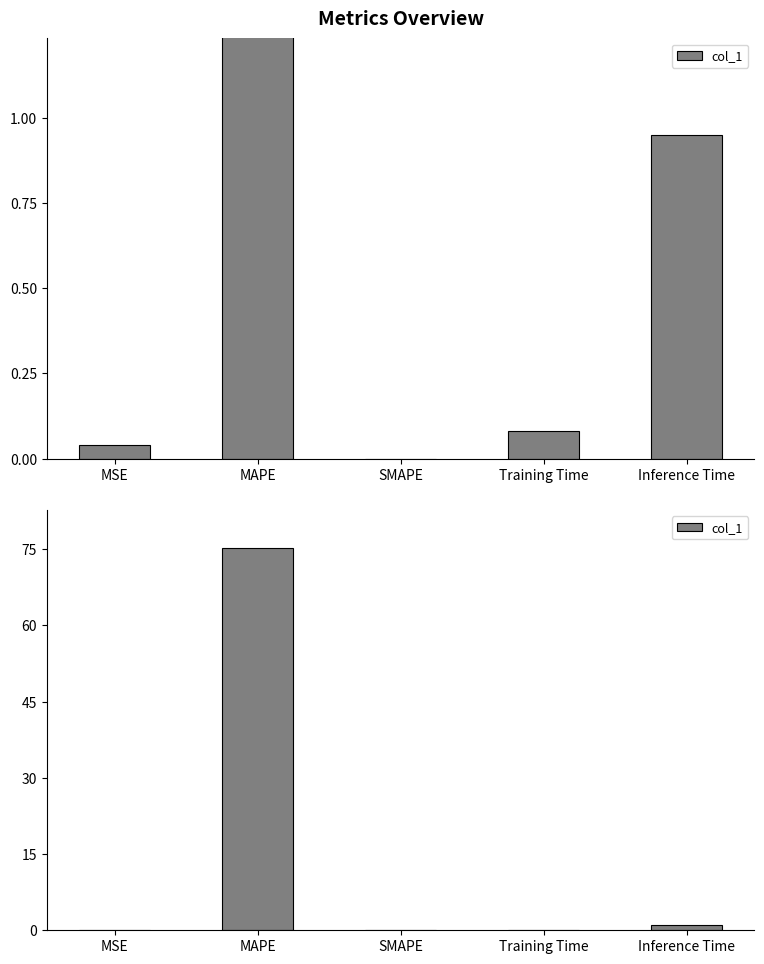

The value at Inference Time is 0.9. True or false?

True